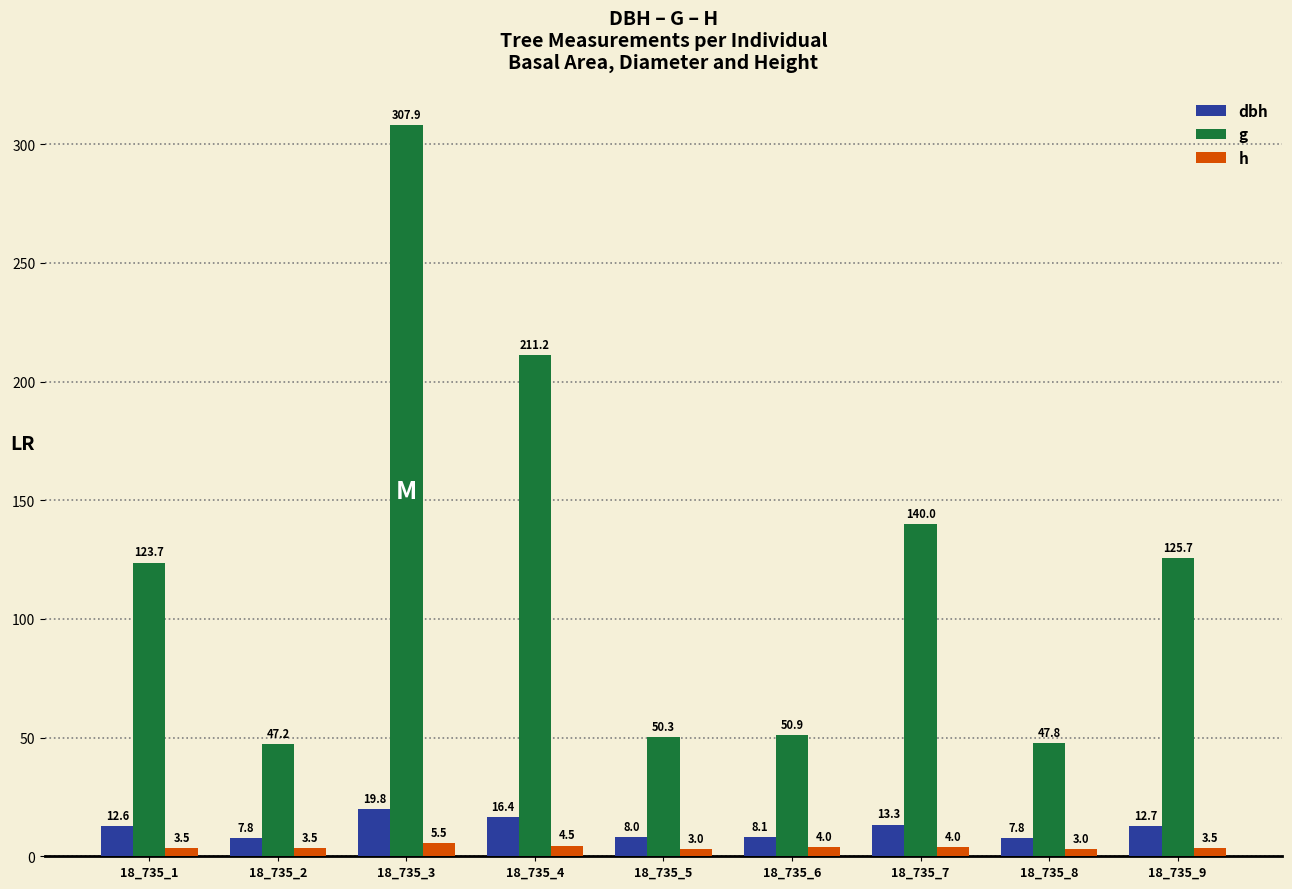

How many categories are shown in the chart?

9